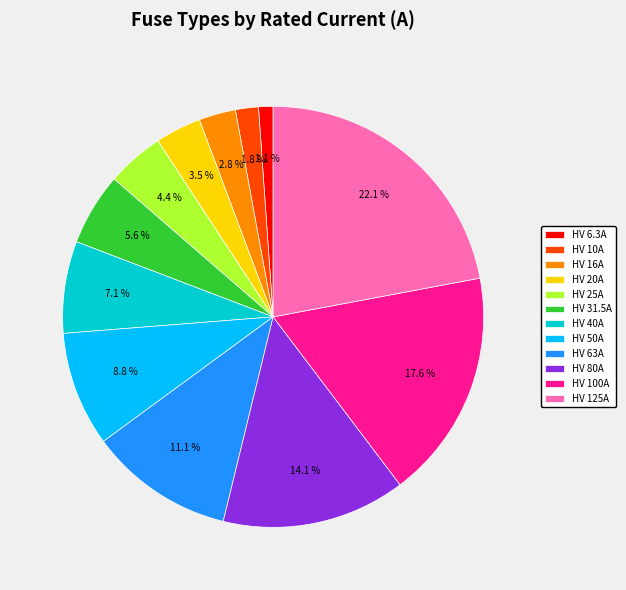

Which slice is the smallest?

HV 6.3A